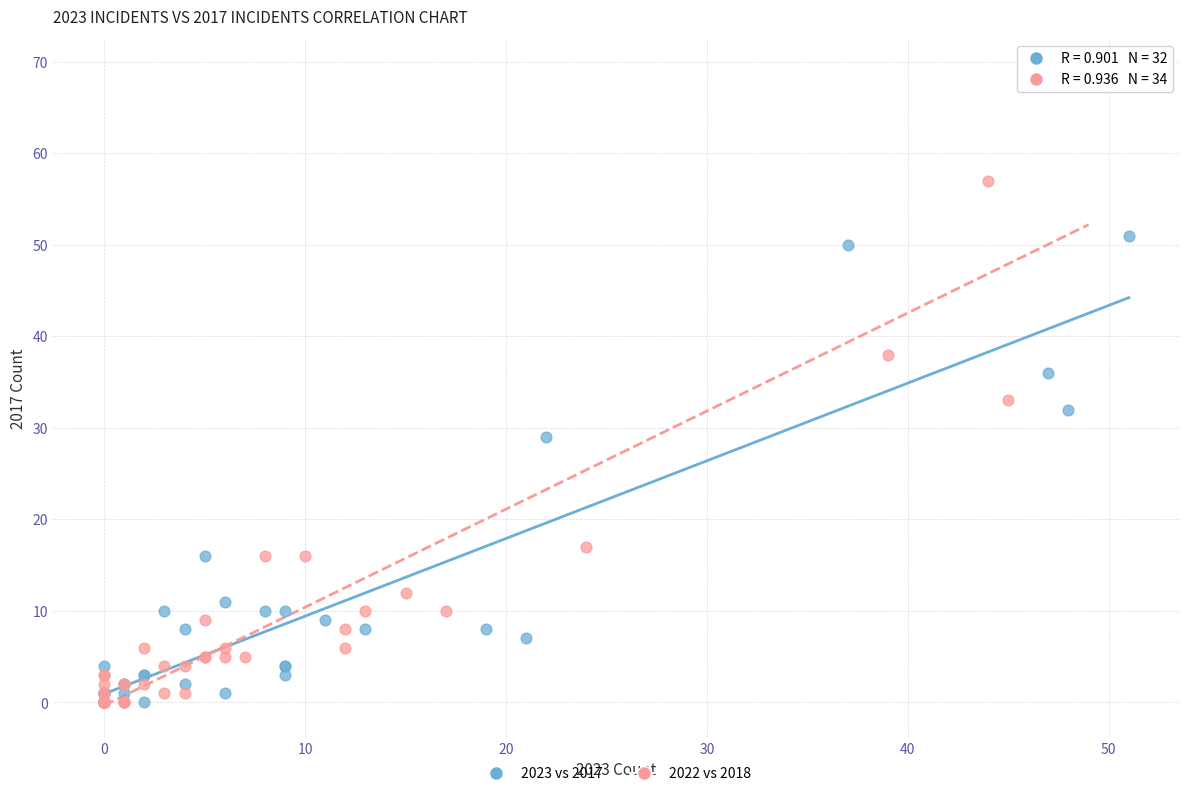

Which series has the largest Y range (max minus min)?

2022 vs 2018